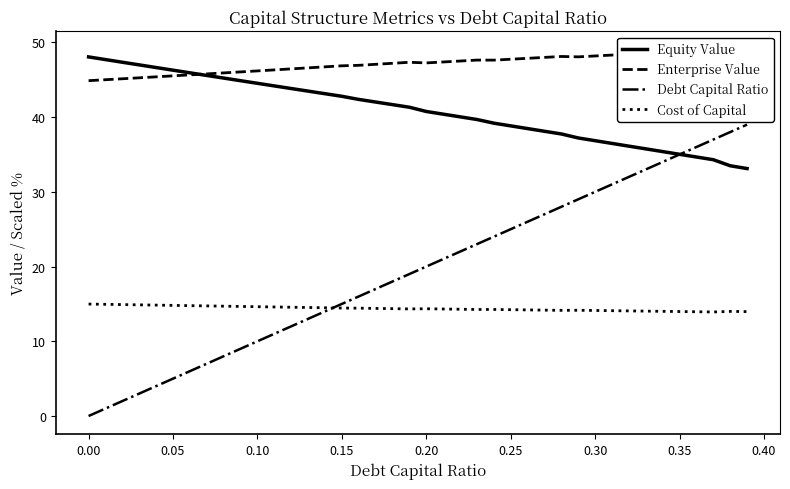

Reading right to left, what are all the values shown in this chart?

Equity Value: 33.1	33.5	34.3	34.7	35.0	35.4	35.8	36.1	36.5	36.8	37.2	37.7	38.1	38.5	38.8	39.2	39.7	40.0	40.4	40.8	41.3	41.7	42.0	42.4	42.8	43.1	43.5	43.8	44.2	44.5	44.9	45.2	45.6	45.9	46.3	46.6	47.0	47.3	47.7	48.1
Enterprise Value: 48.8	48.7	49.0	48.9	48.8	48.7	48.5	48.4	48.3	48.2	48.1	48.1	48.0	47.9	47.8	47.6	47.6	47.5	47.4	47.3	47.3	47.2	47.1	46.9	46.9	46.7	46.6	46.5	46.3	46.2	46.1	45.9	45.8	45.7	45.5	45.4	45.3	45.1	45.0	44.9
Debt Capital Ratio: 39.0	38.0	37.0	36.0	35.0	34.0	33.0	32.0	31.0	30.0	29.0	28.0	27.0	26.0	25.0	24.0	23.0	22.0	21.0	20.0	19.0	18.0	17.0	16.0	15.0	14.0	13.0	12.0	11.0	10.0	9.0	8.0	7.0	6.0	5.0	4.0	3.0	2.0	1.0	0.0
Cost of Capital: 14.0	14.0	13.9	14.0	14.0	14.0	14.0	14.1	14.1	14.1	14.2	14.1	14.2	14.2	14.2	14.3	14.3	14.3	14.3	14.4	14.3	14.4	14.4	14.4	14.5	14.5	14.5	14.6	14.6	14.6	14.7	14.7	14.7	14.8	14.8	14.8	14.9	14.9	14.9	15.0